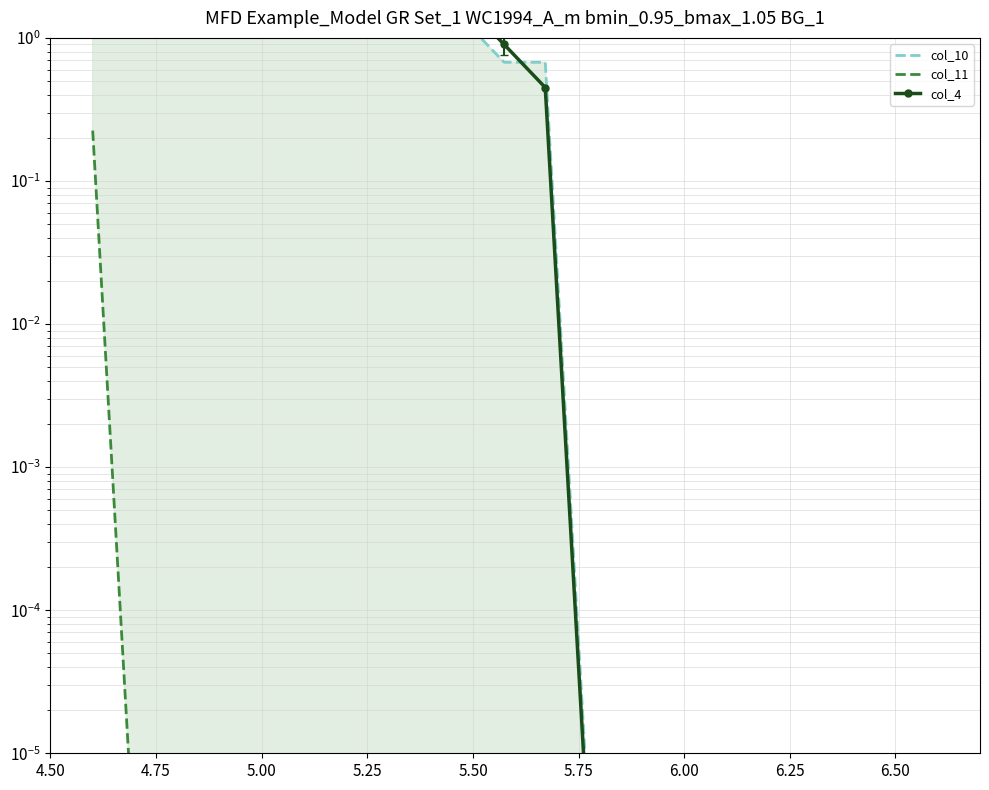

Count the number of categories in the chart.

20